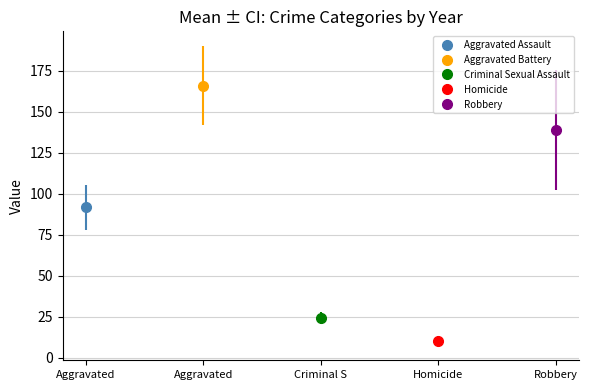

What are all the series names shown in the legend?

Aggravated Assault, Aggravated Battery, Criminal Sexual Assault, Homicide, Robbery